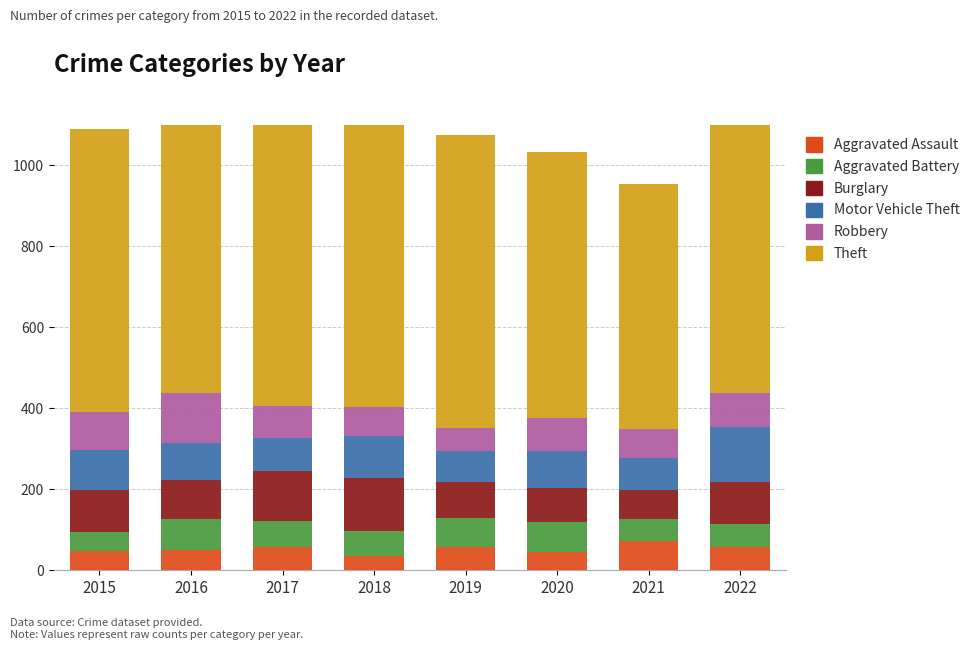

Which series has the largest total across all categories?

Theft